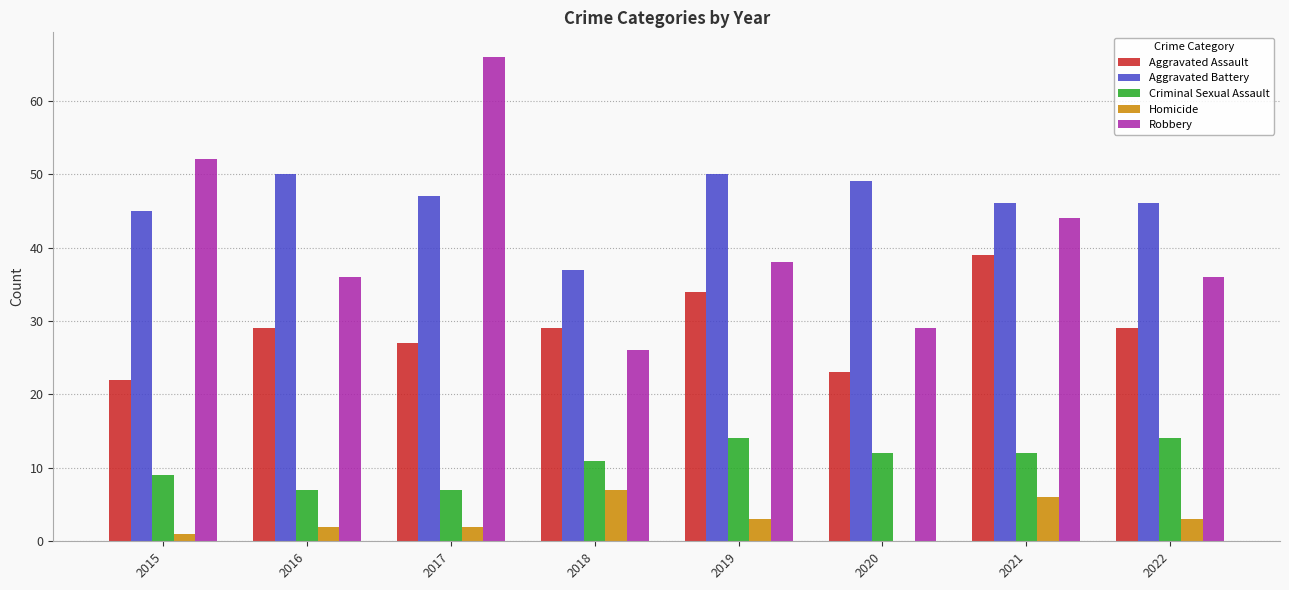

What is the highest value of the Aggravated Battery series?

50